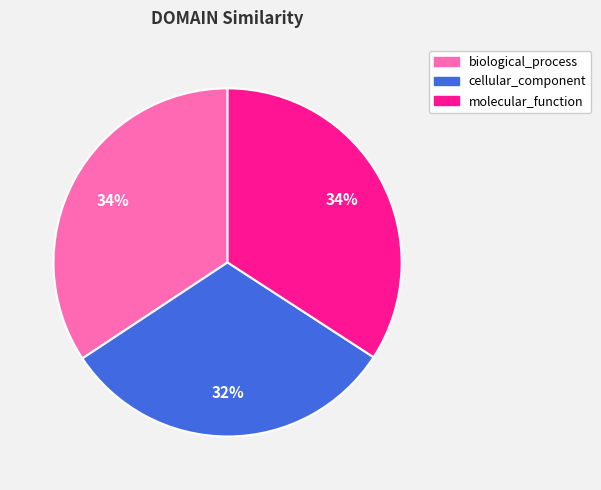

What is the smallest slice in the pie chart?

cellular_component